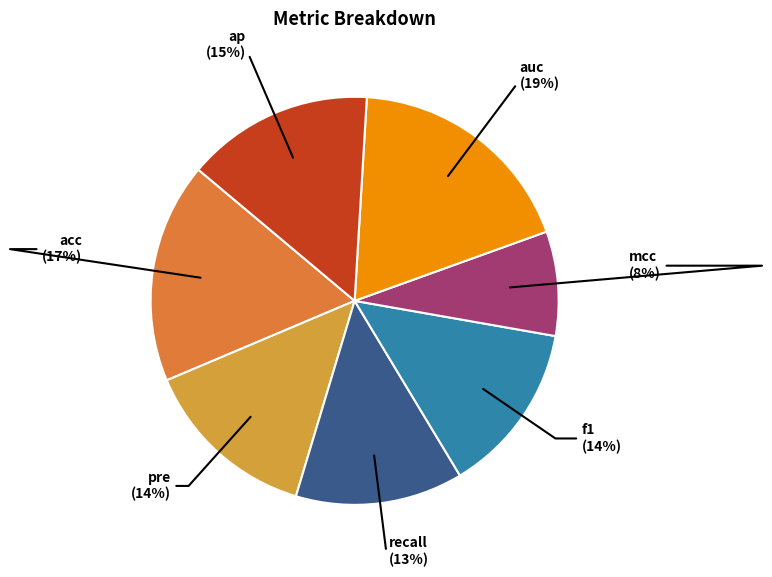

Which category has the smallest portion of the pie?

mcc